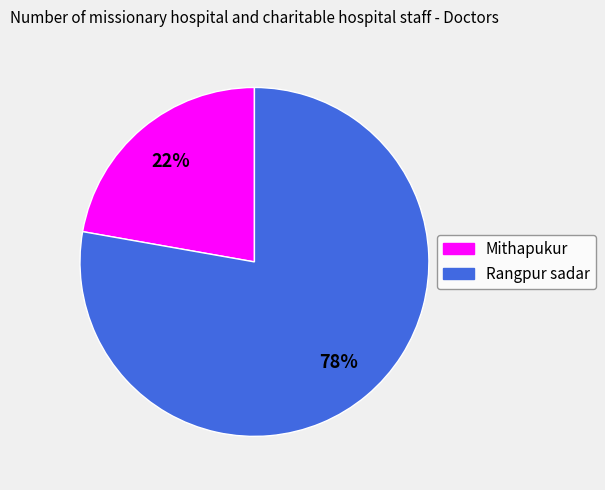

What is the majority slice?

Rangpur sadar